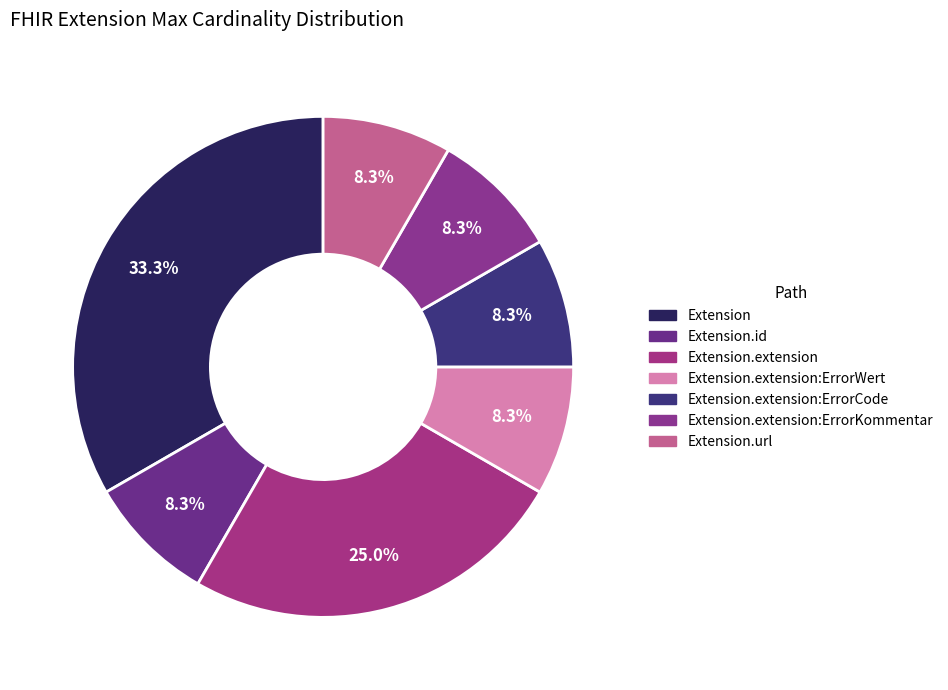

How many segments does this pie chart have?

7